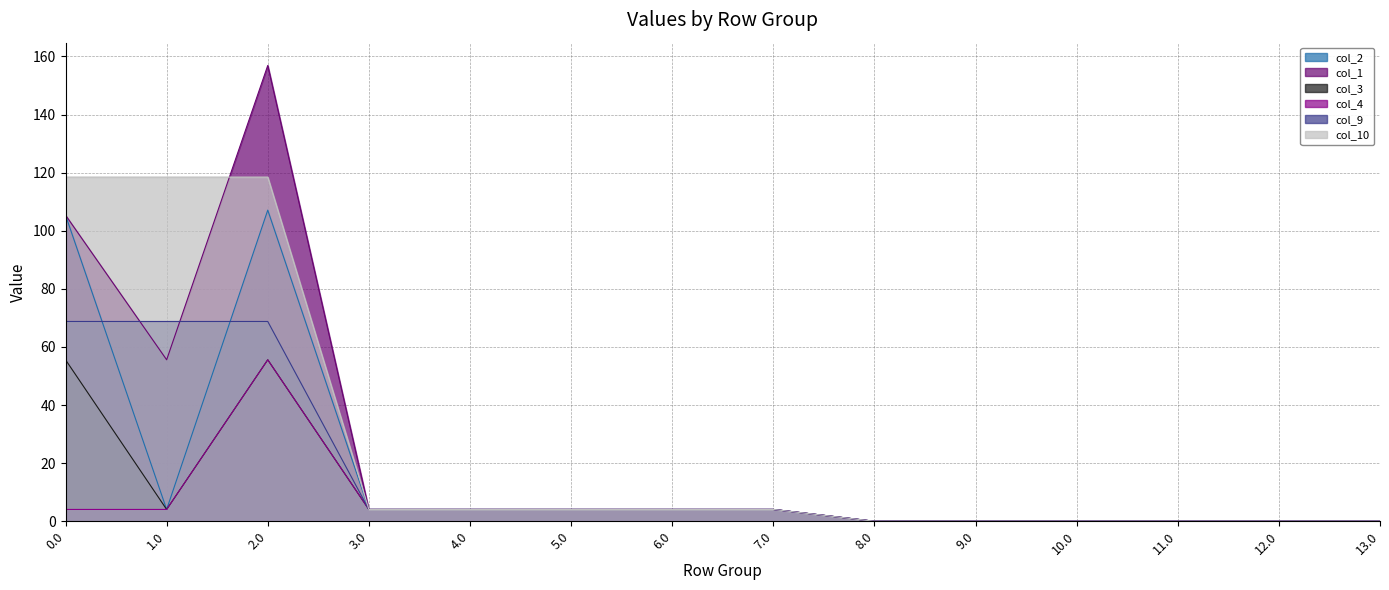

Is it true that col_2 equals 0.0 at 13.0?

True